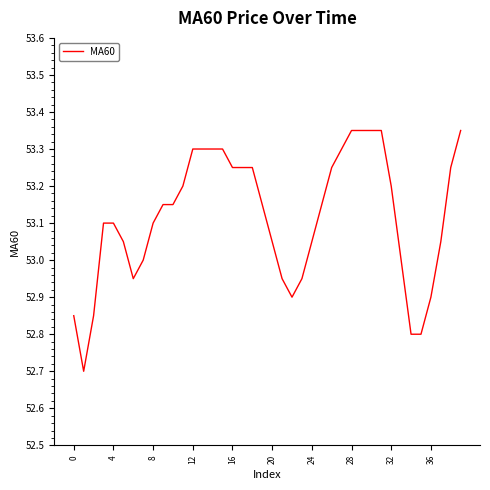

Is it true that the value at 16 is 89.5?

False